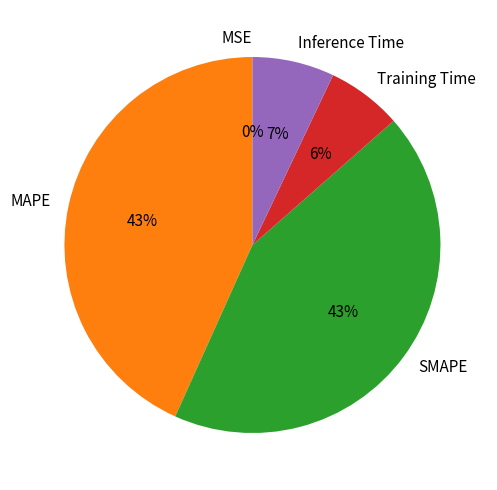

Which has a higher value, MAPE or Inference Time?

MAPE